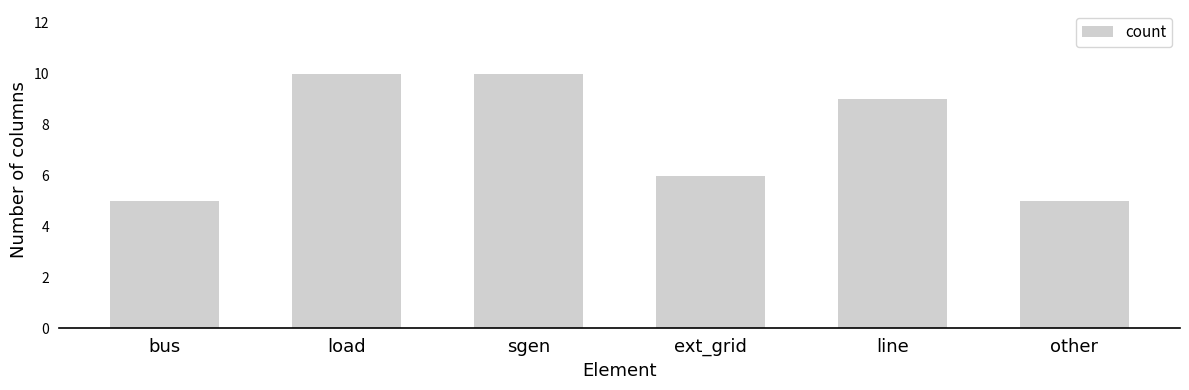

What is the minimum value shown in the chart?

5